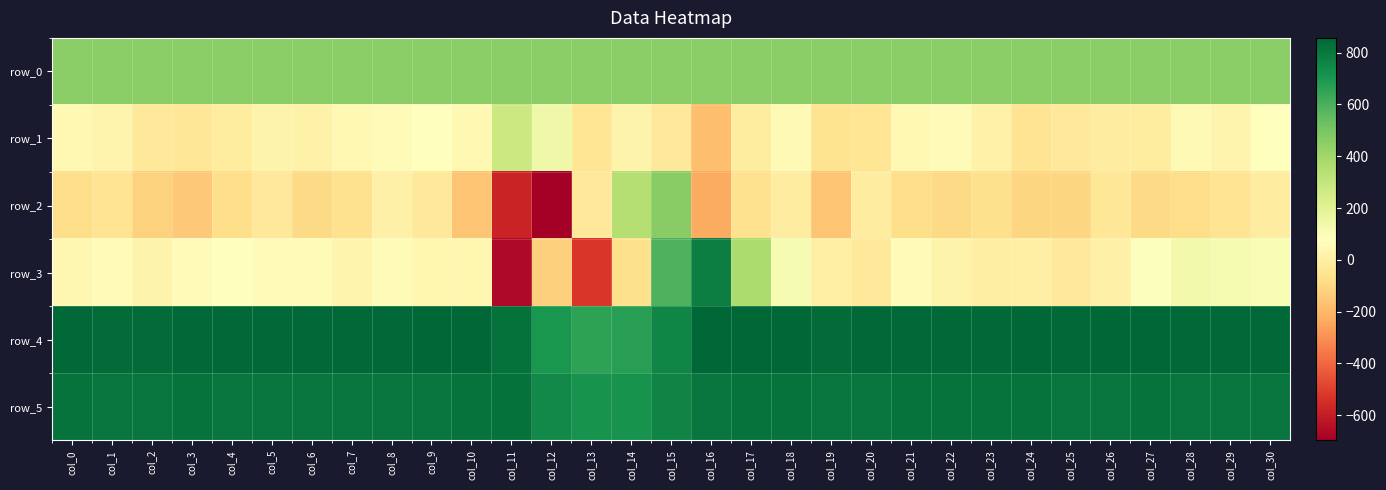

Reading left to right, extract all data points from this chart.

row_0: 453.0	453.1	453.1	453.2	453.2	453.3	453.3	453.3	453.4	453.4	453.5	453.5	453.6	453.7	453.7	453.7	453.8	453.8	453.9	453.9	454.0	454.0	454.0	454.1	454.1	454.2	454.2	454.3	454.4	454.4	454.4
row_1: 46.0	30.0	-27.0	-41.0	-15.0	25.0	14.0	45.0	59.0	84.0	46.0	277.0	145.0	-43.0	20.0	-34.0	-175.0	-16.0	53.0	-56.0	-44.0	44.0	57.0	19.0	-53.0	-27.0	-5.0	-12.0	52.0	27.0	83.0
row_2: -82.0	-52.0	-115.0	-146.0	-73.0	-31.0	-94.0	-64.0	12.0	-30.0	-162.0	-577.0	-697.0	-35.0	344.0	460.0	-231.0	-60.0	-5.0	-158.0	-9.0	-78.0	-93.0	-70.0	-105.0	-108.0	-41.0	-93.0	-80.0	-50.0	-6.0
row_3: 39.0	58.0	23.0	60.0	81.0	59.0	62.0	30.0	65.0	32.0	32.0	-664.0	-125.0	-524.0	-66.0	591.0	783.0	370.0	114.0	7.0	-25.0	64.0	24.0	-3.0	3.0	-24.0	13.0	87.0	129.0	118.0	106.0
row_4: 847.0	843.0	844.0	848.0	848.0	846.0	849.0	850.0	850.0	856.0	853.0	825.0	702.0	662.0	673.0	757.0	857.0	855.0	851.0	843.0	847.0	849.0	847.0	850.0	854.0	849.0	851.0	854.0	848.0	850.0	850.0
row_5: 815.0	814.0	810.0	818.0	814.0	813.0	814.0	811.0	814.0	809.0	815.0	825.0	744.0	715.0	714.0	760.0	810.0	817.0	817.0	814.0	814.0	817.0	816.0	817.0	816.0	814.0	814.0	815.0	814.0	813.0	813.0